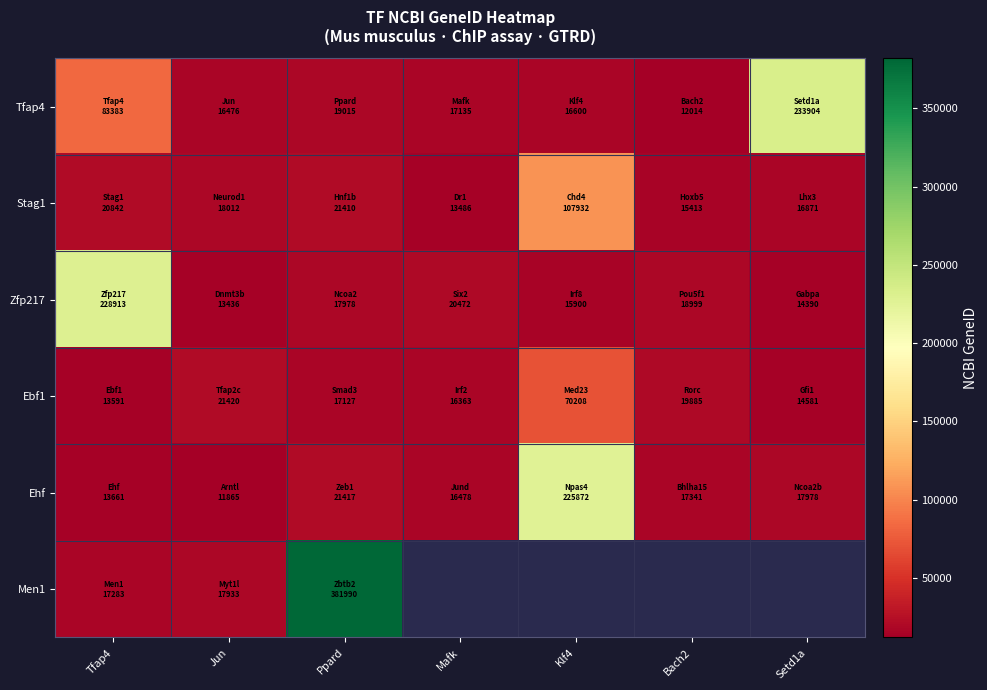

How many data points in Zfp217 are above 17978?

3